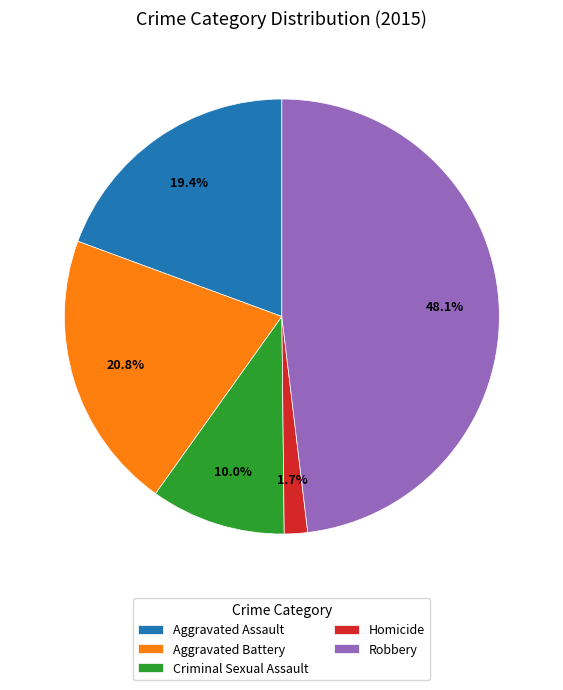

Does Aggravated Battery represent more than half of the total?

No